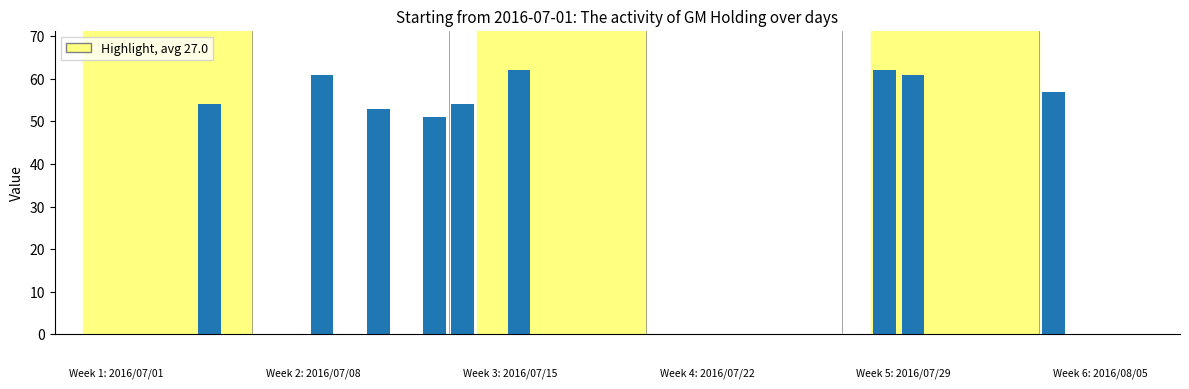

What is the sum of all values?

515